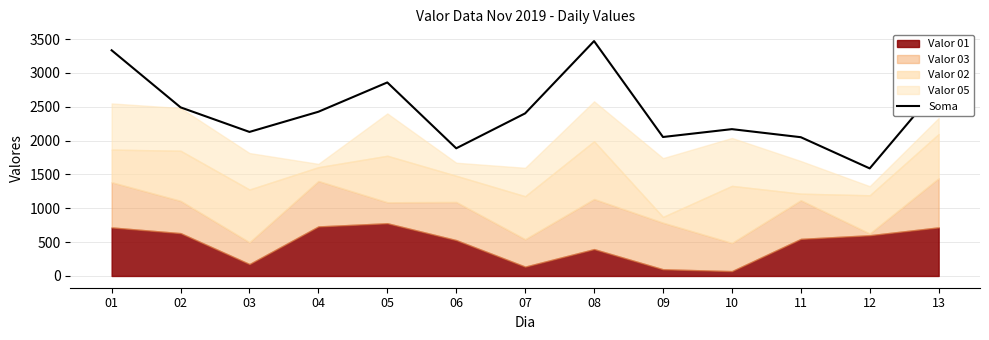

True or false: the data shows 1589 at 12.

True